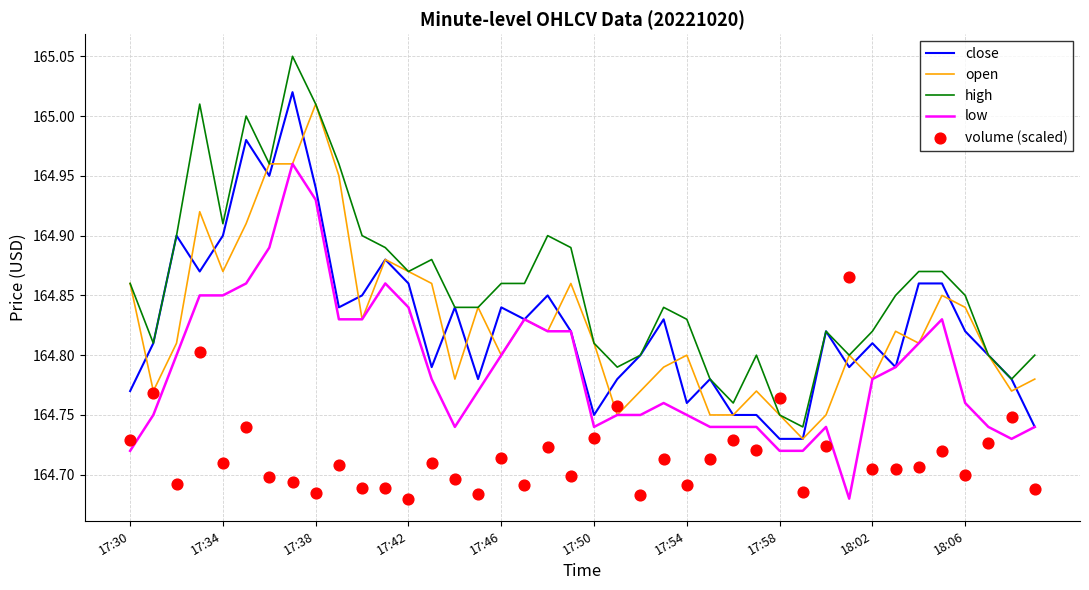

Which series has the largest Y range (max minus min)?

high